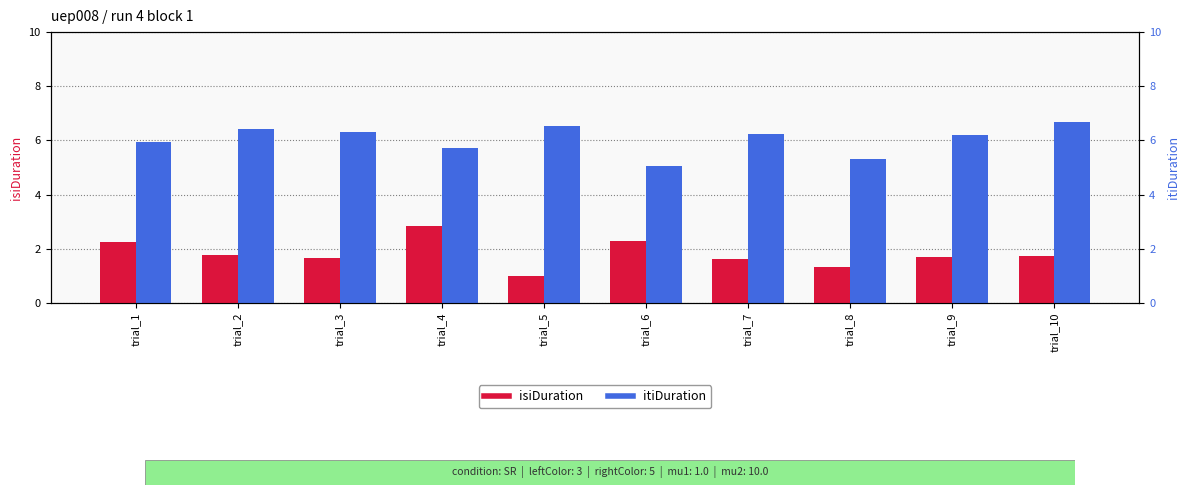

How many data points in isiDuration are above 1?

9